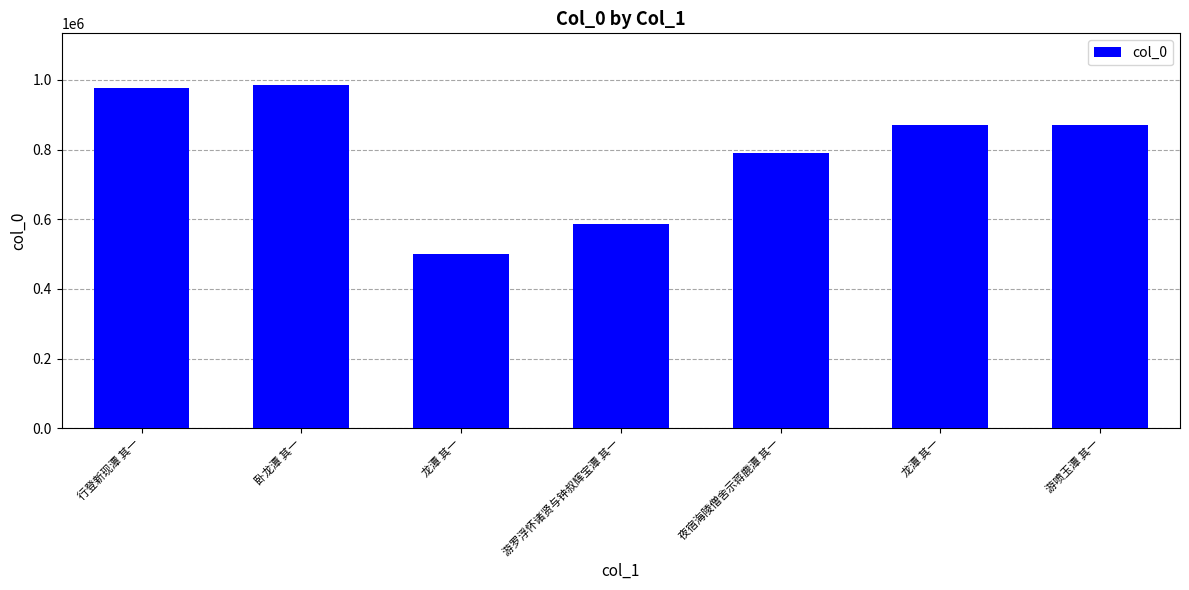

What is the average value?

796869